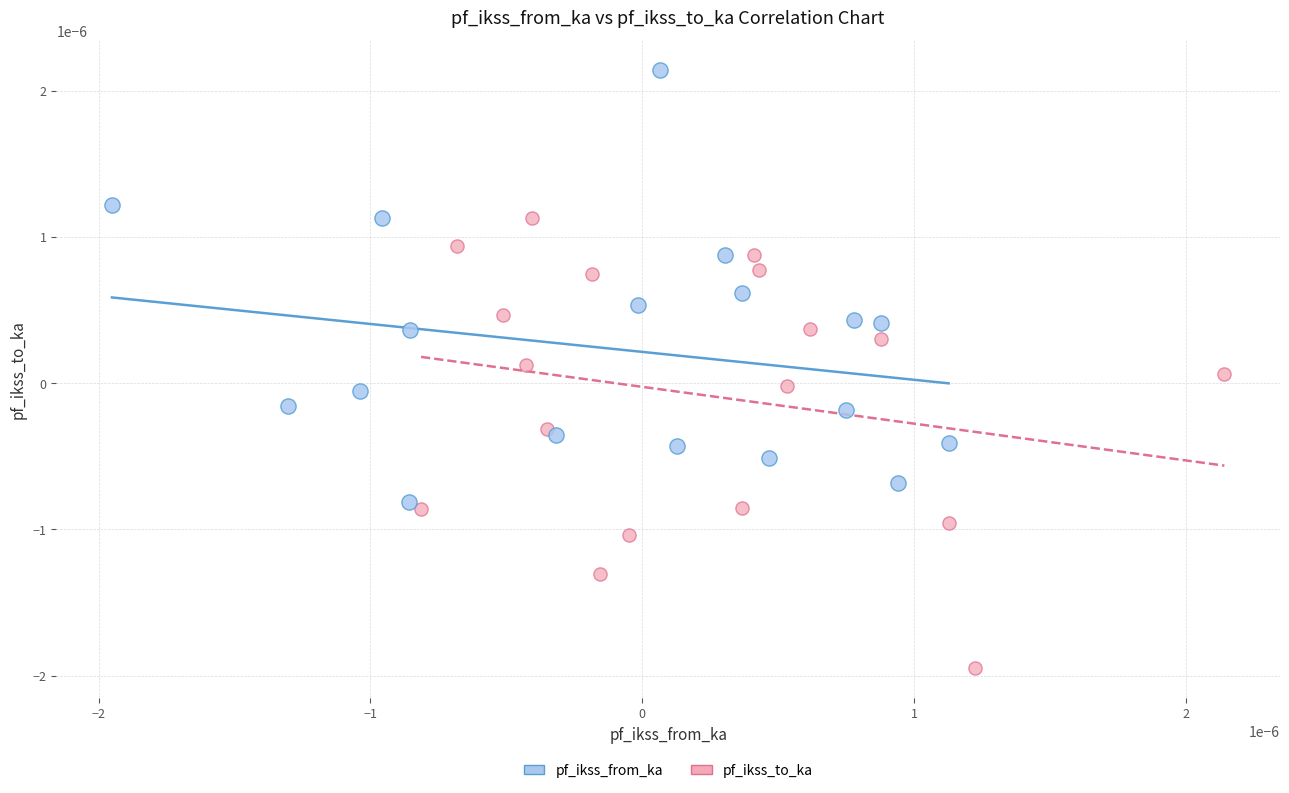

Which series has the widest spread of Y values?

pf_ikss_to_ka